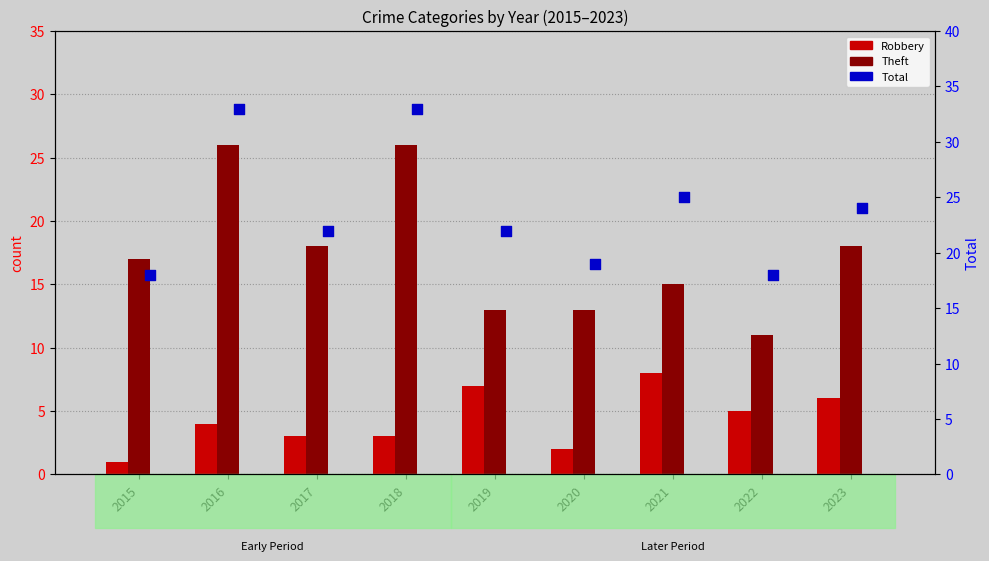

Which series contains the lowest Y value?

Robbery